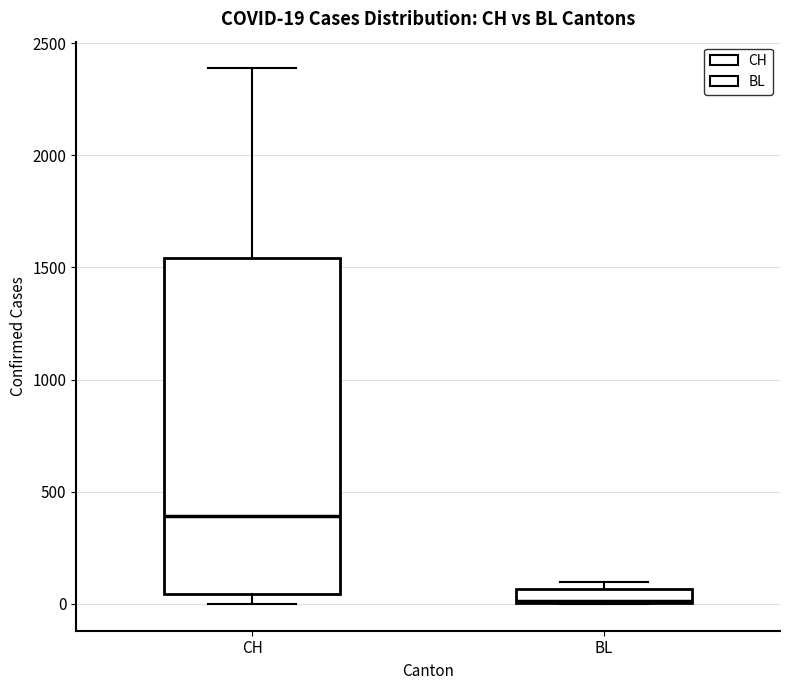

Which box has the lowest median line?

BL